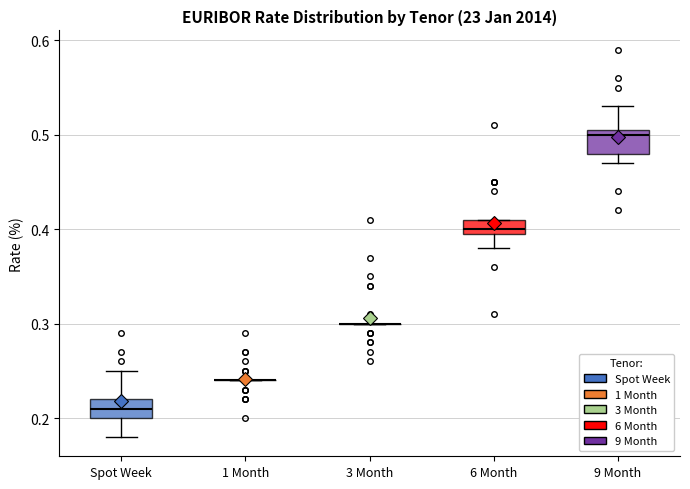

Where does the lower whisker of the box for 6 Month end on the y-axis? The values are not printed on the chart, so give them approximately, as read against the axis.

0.38